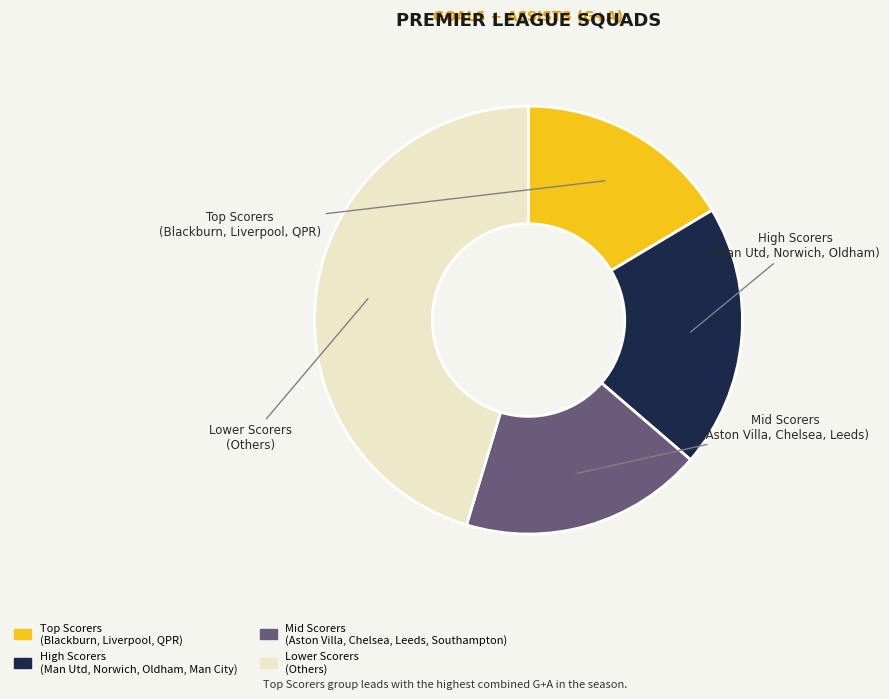

Is there any slice that represents more than half of the pie?

No